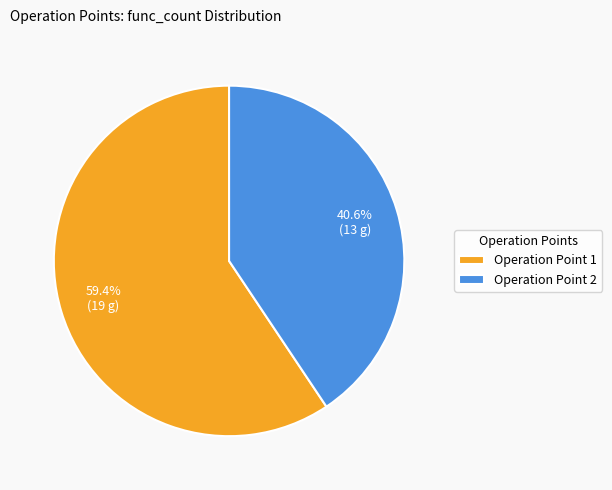

Which slice is the smallest?

Operation Point 2